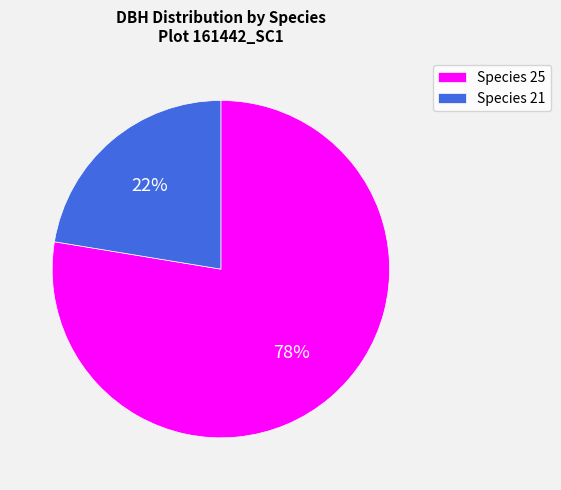

To the nearest percent, what portion does Species 21 represent?

22%